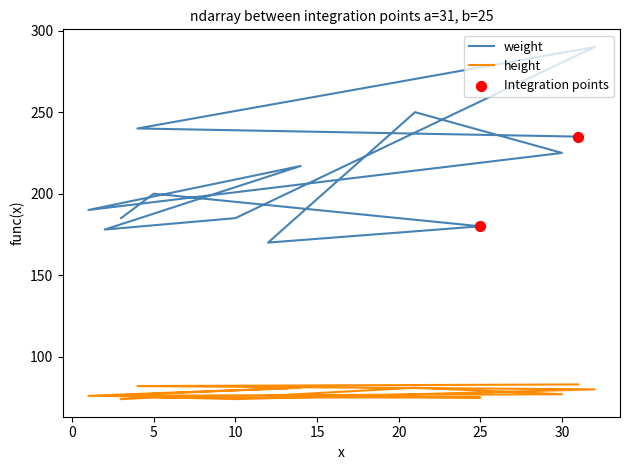

At which category is the sum across all series the highest?

32